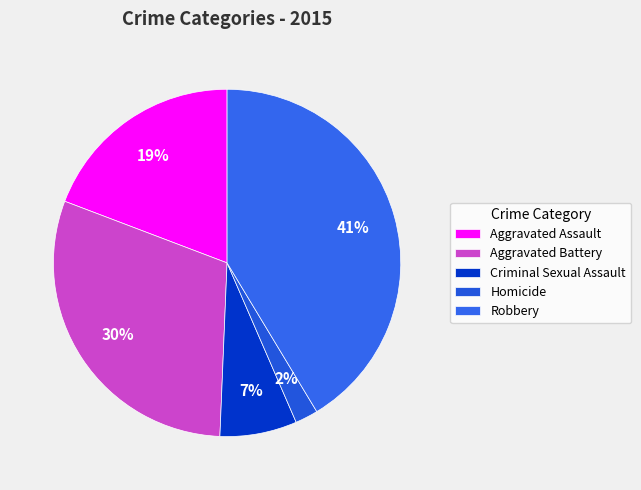

Do Aggravated Battery and Robbery together represent more than half of the pie?

Yes